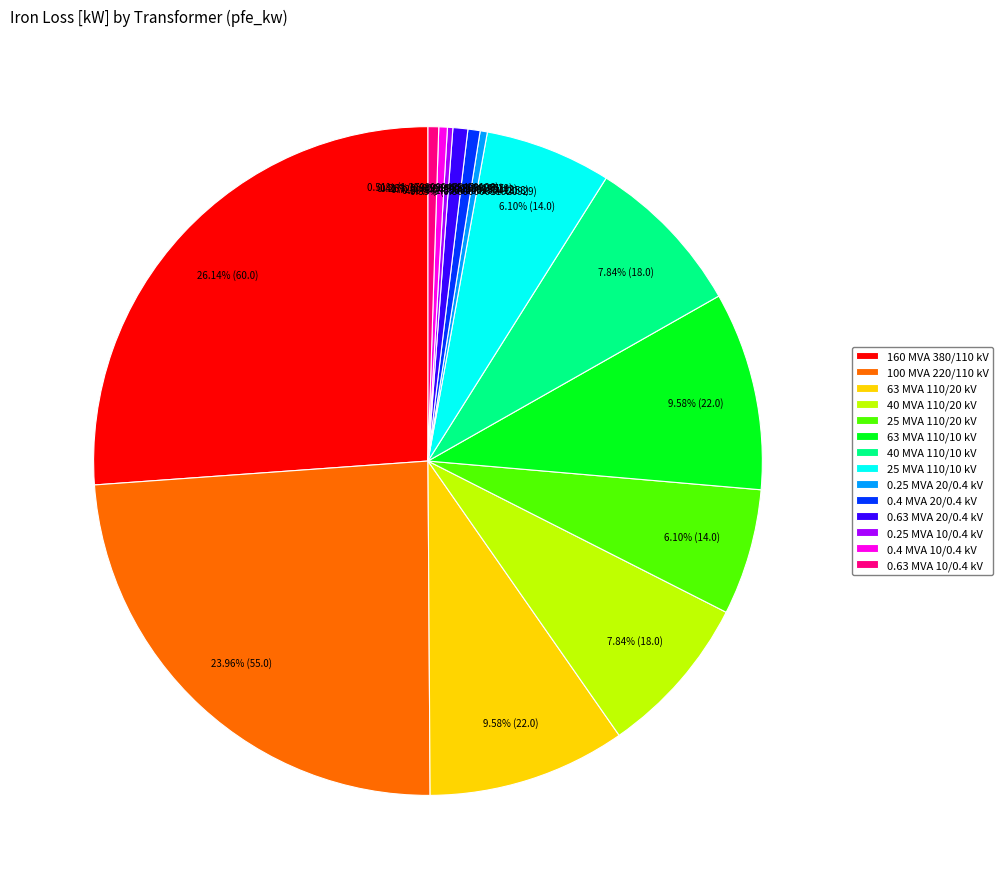

Combined, do 160 MVA 380/110 kV and 63 MVA 110/20 kV account for over 50%?

No